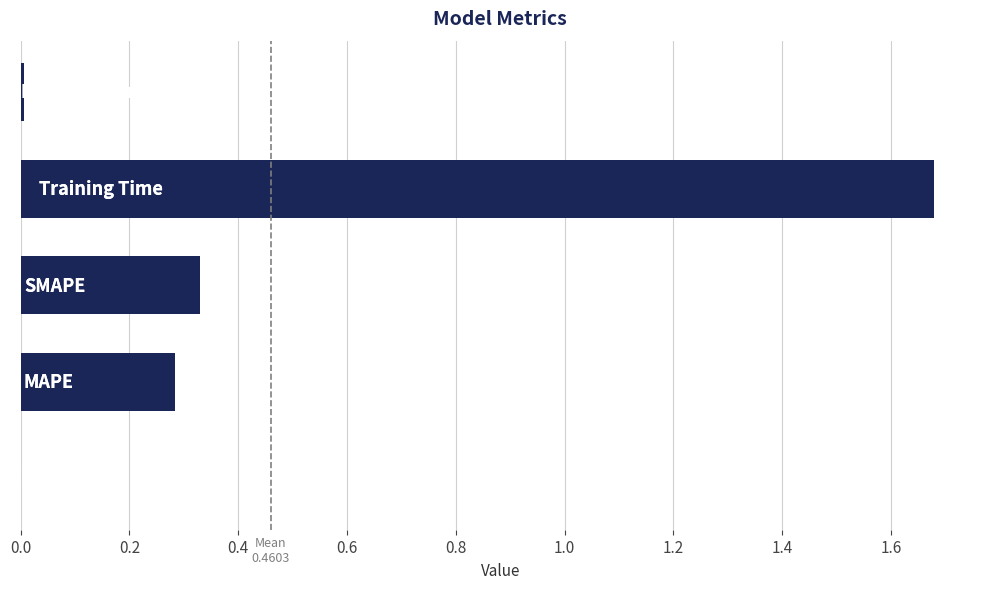

What is the sum of all values?

2.3